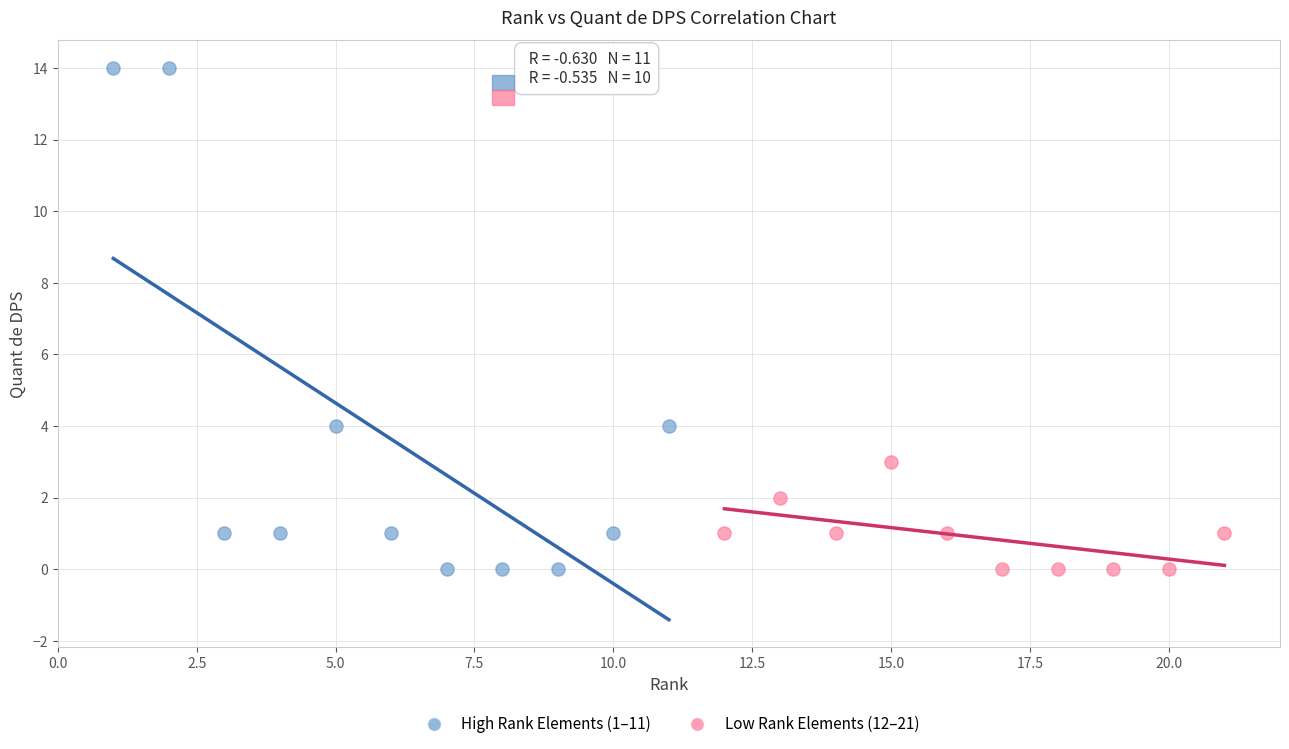

Which series has the largest Y range (max minus min)?

High Rank Elements (1–11)